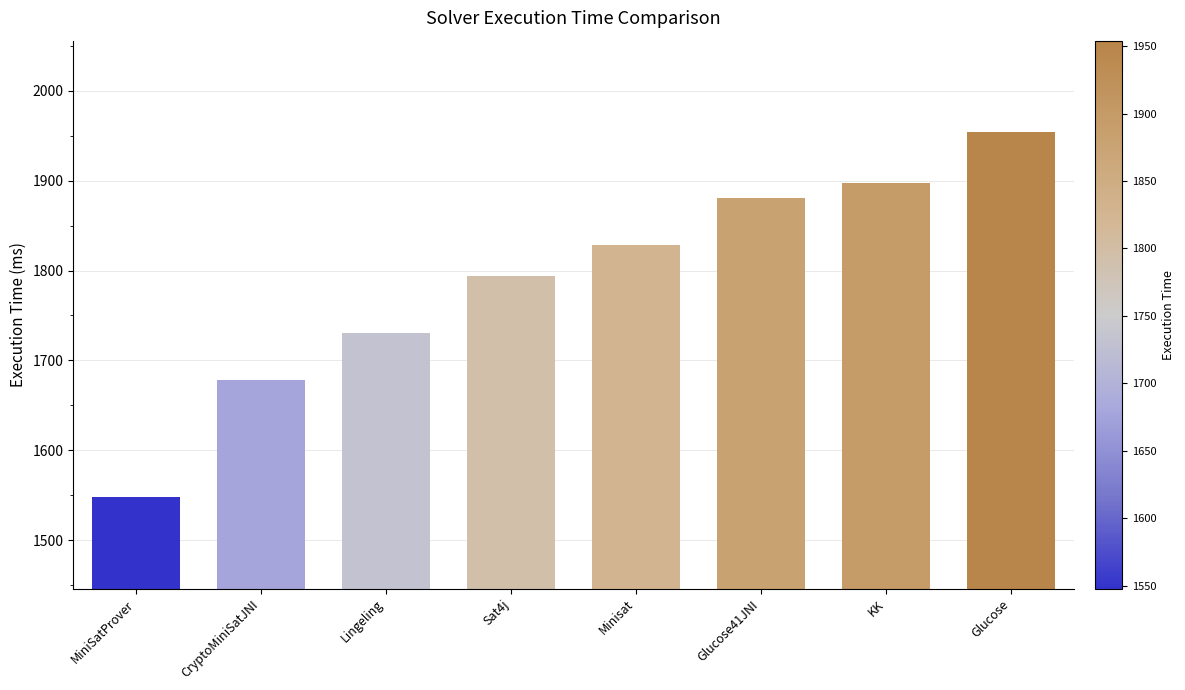

Where is the data nearest to the value 1751?

Lingeling